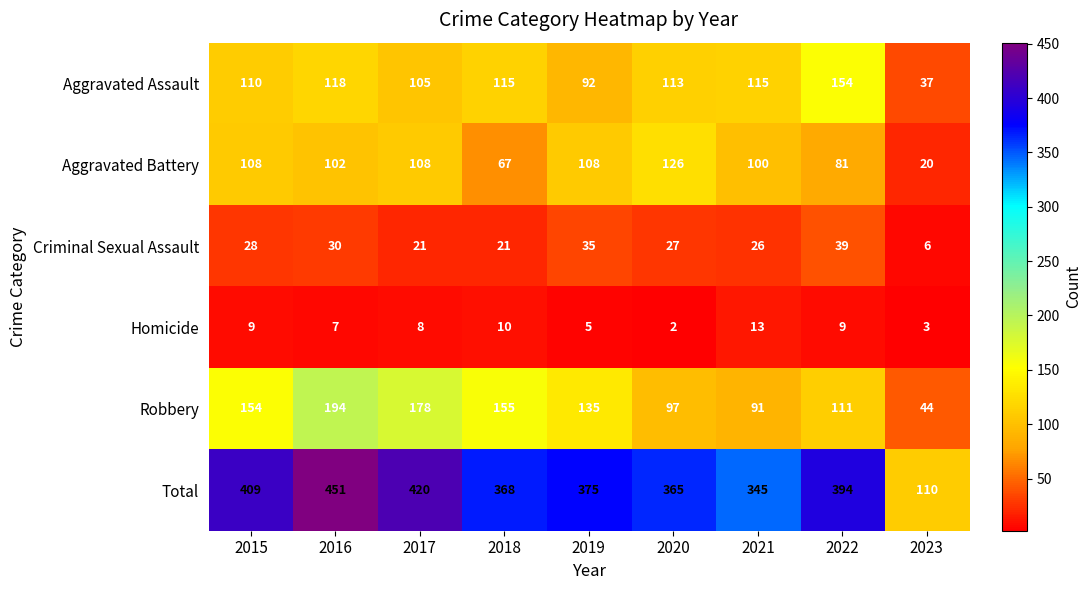

At which category is the sum across all series the highest?

2016